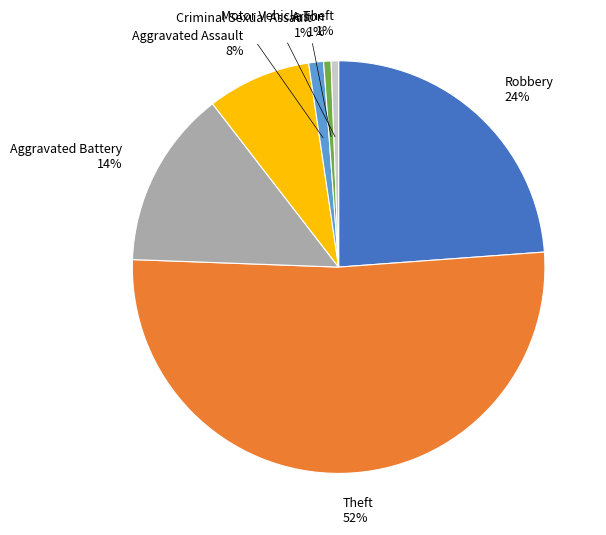

Which has a higher value, Aggravated Assault or Theft?

Theft